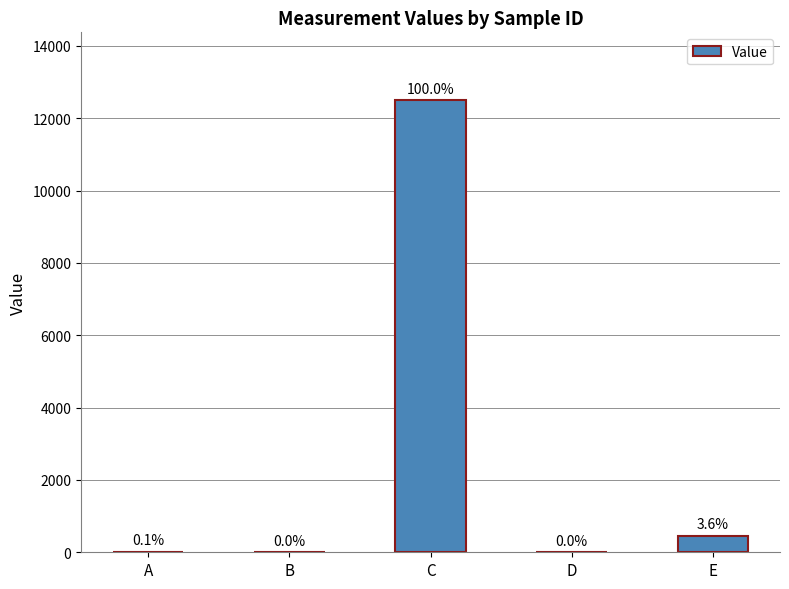

Reading left to right, extract all data points from this chart.

15.0	2.5	12500.0	5.5	450.0